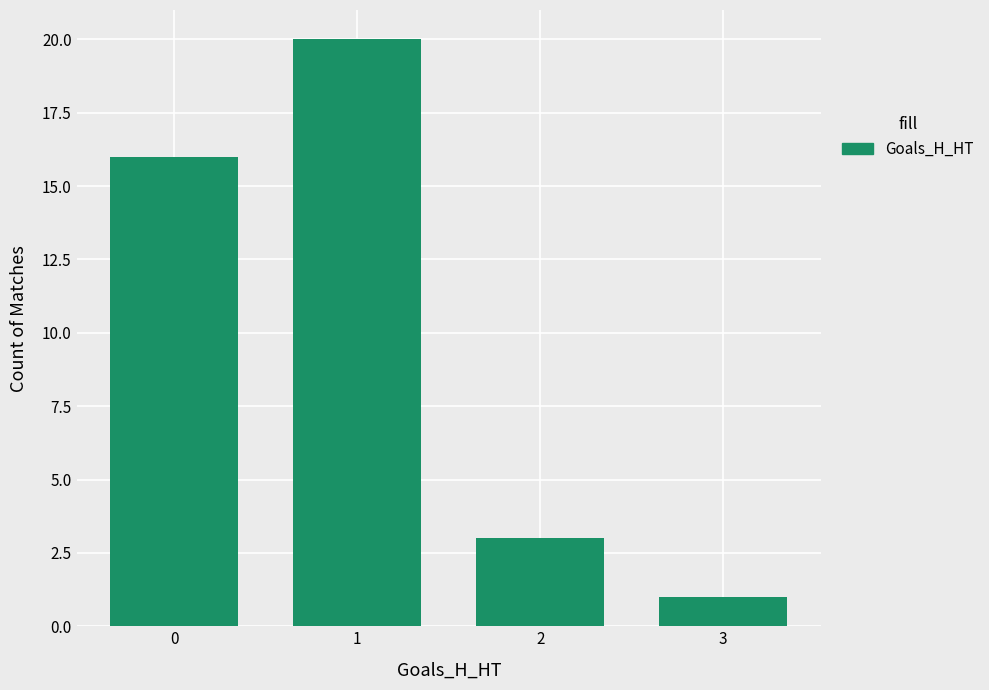

The chart shows a value of 1 at 2. True or false?

False